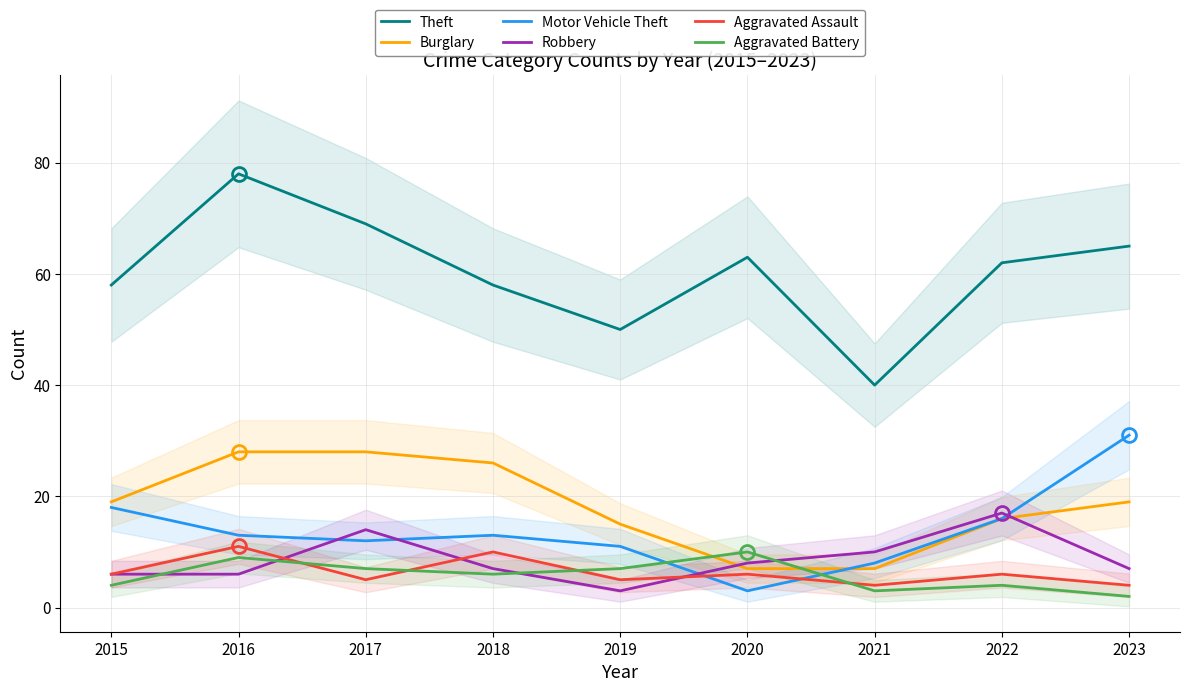

At which category does the chart reach its peak across all series?

2016